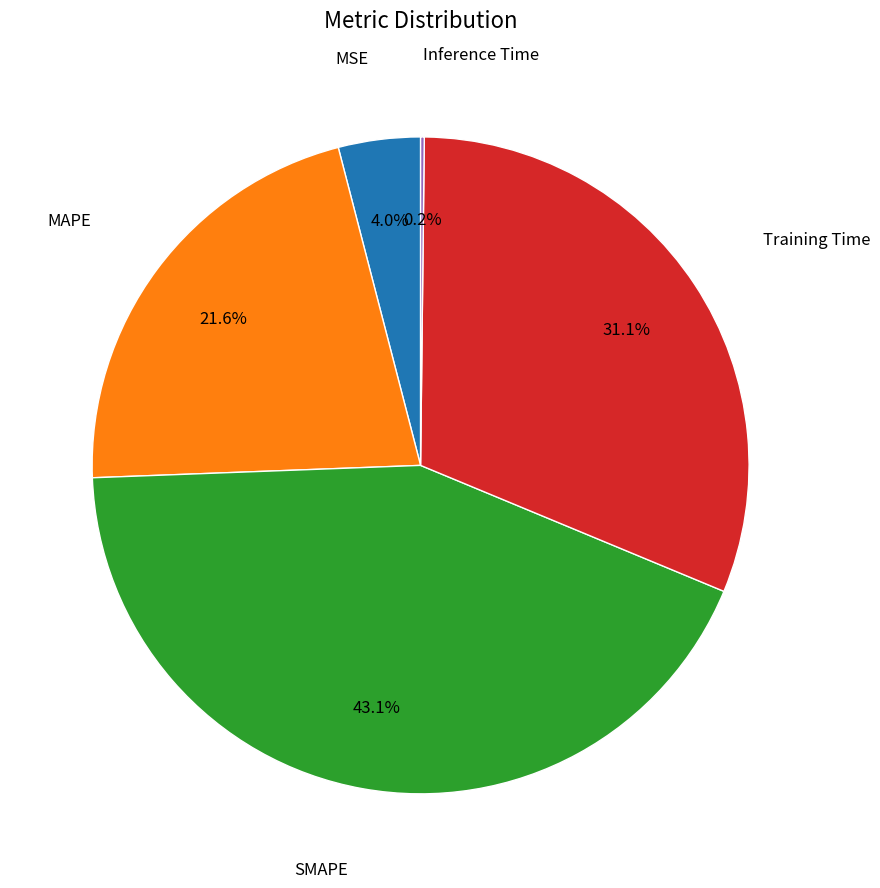

Approximately how many times larger is the value at Training Time compared to MAPE?

1.4